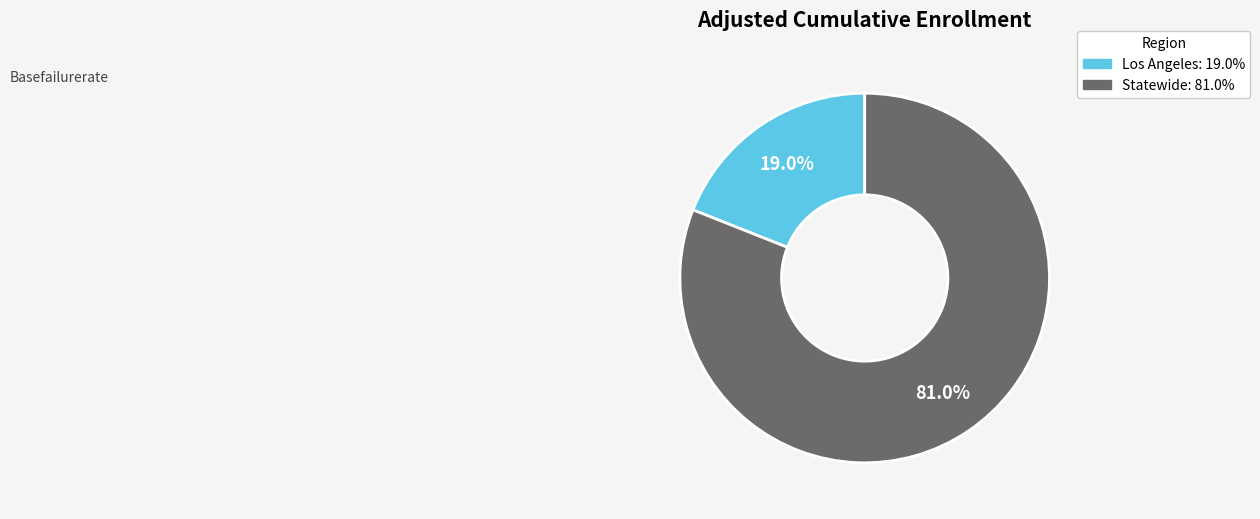

What is the largest slice in the pie chart?

Statewide